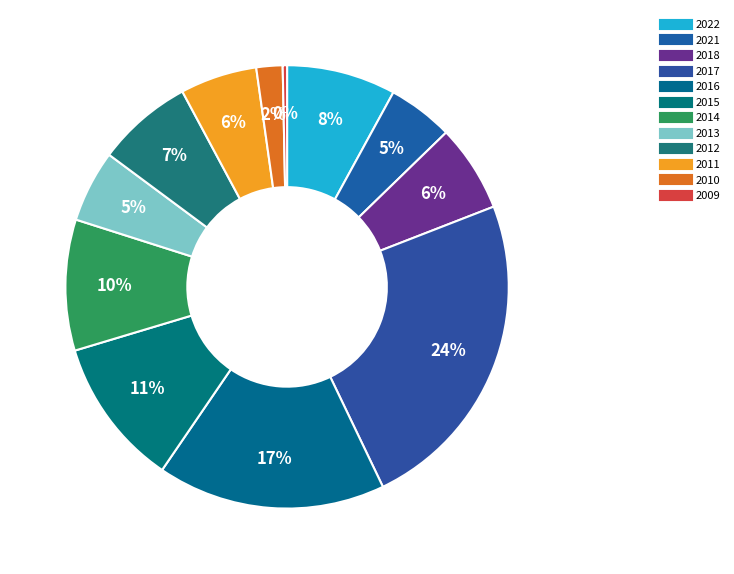

Count the number of slices in the pie.

12